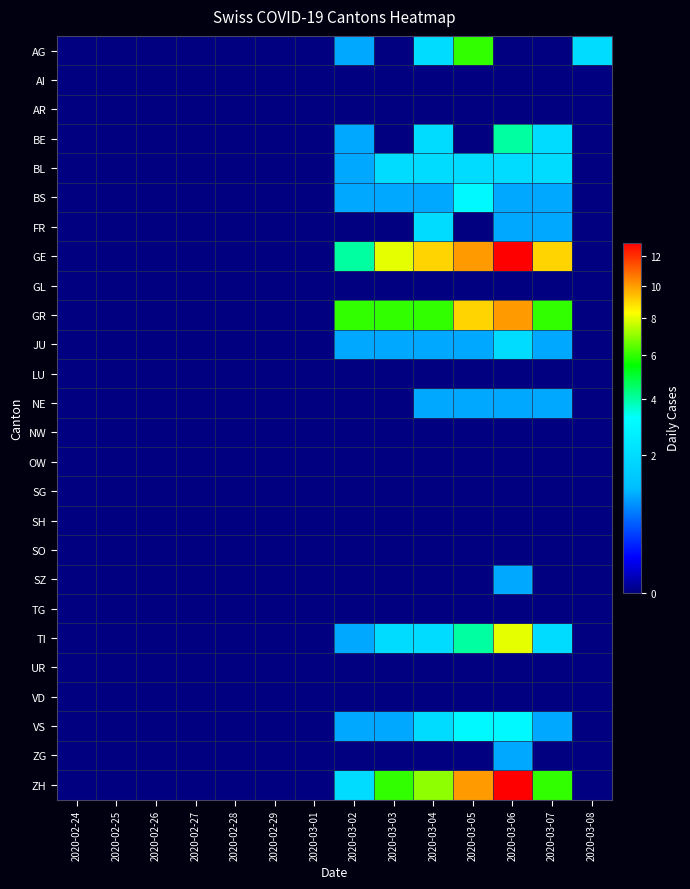

What is the total value across all series at 2020-03-04?

37